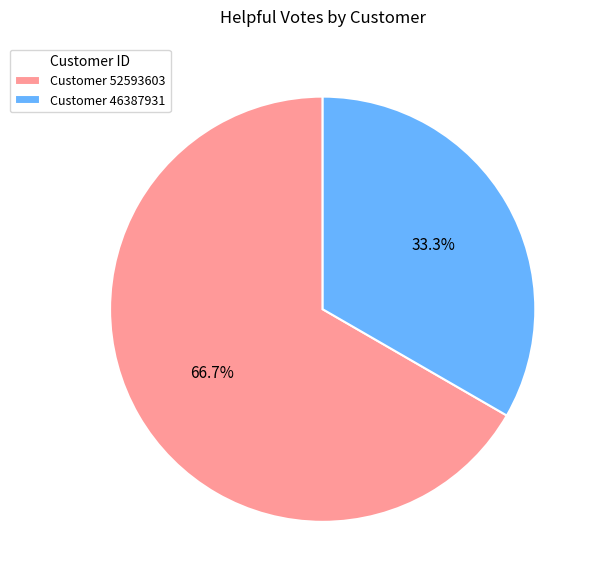

Rank the categories by value from highest to lowest.

Customer 52593603, Customer 46387931